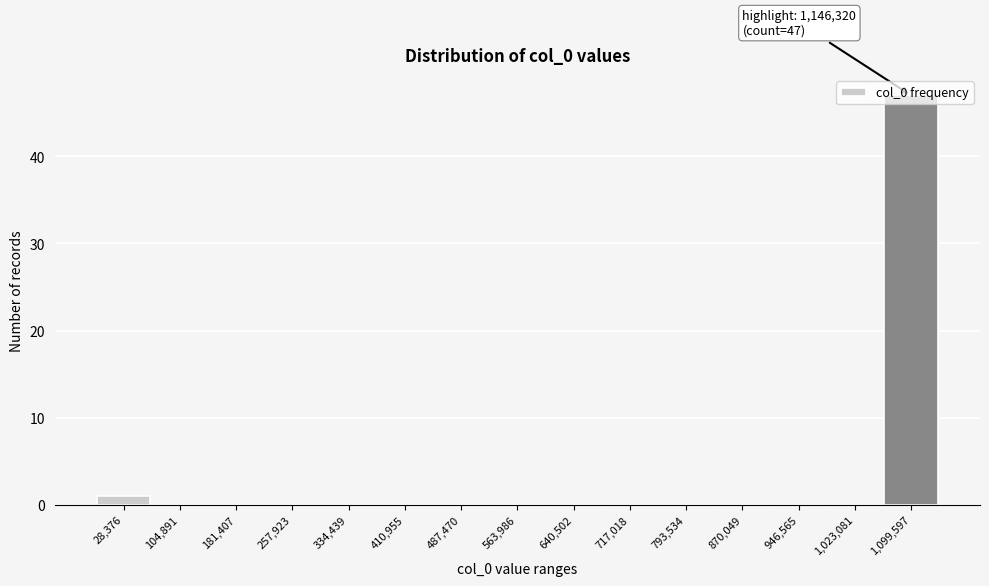

The value at 563,986 is 0. True or false?

True